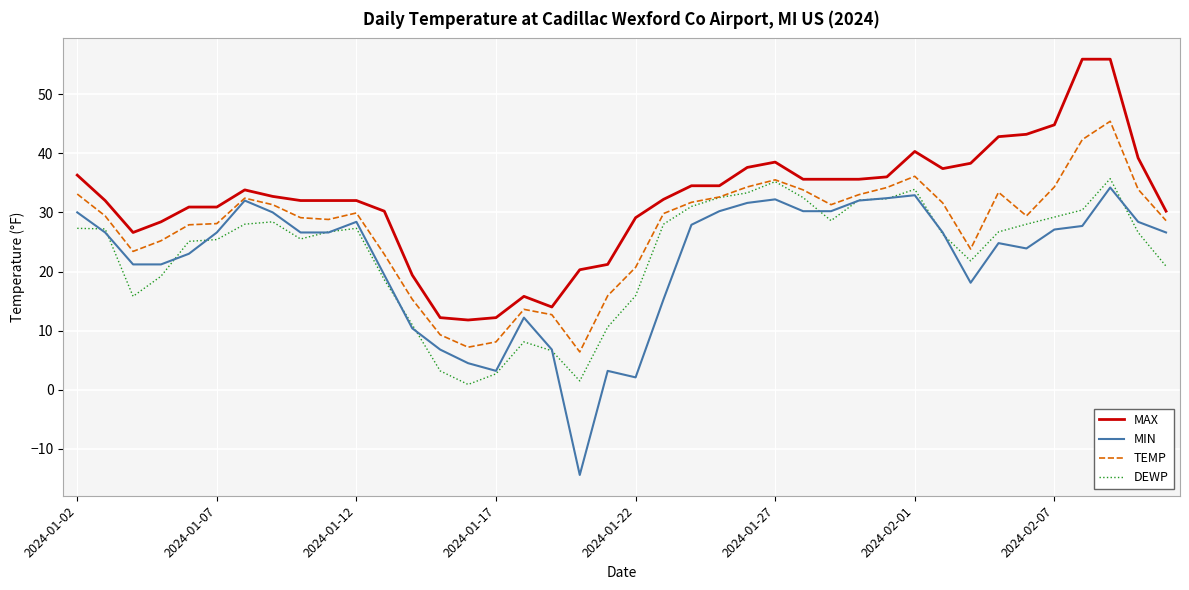

What is the difference between the maximum and minimum values in the MAX series?

44.1